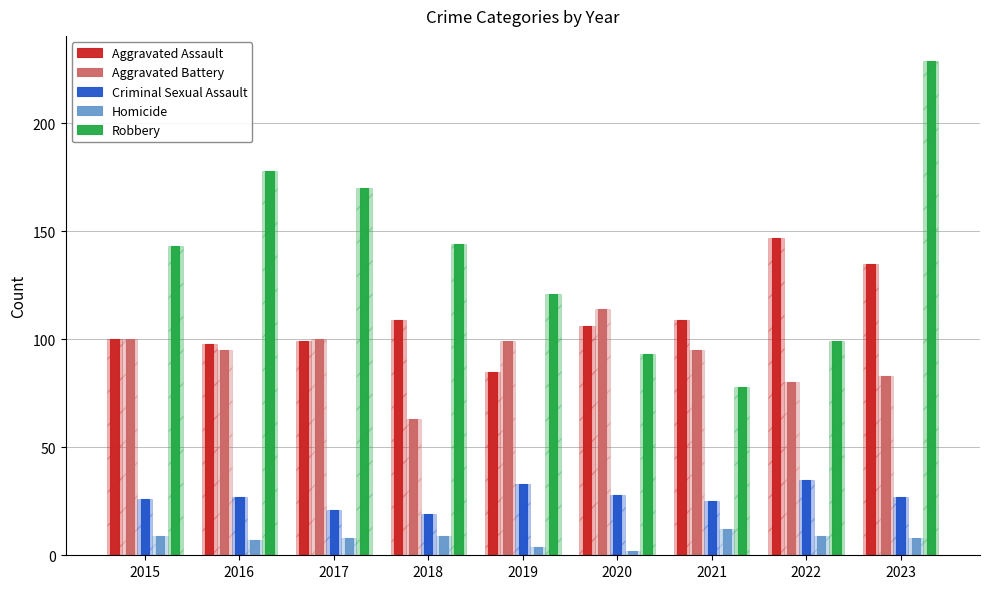

List the series in order of their peak value, highest first.

Robbery, Aggravated Assault, Aggravated Battery, Criminal Sexual Assault, Homicide